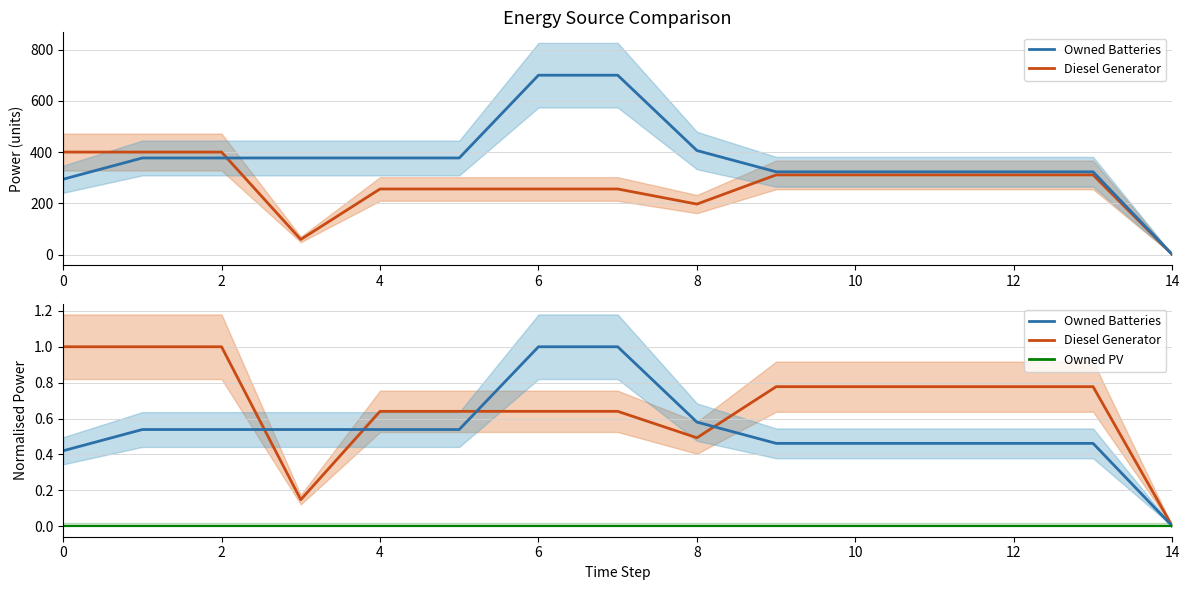

Rank the series at 14 from lowest to highest value.

Diesel Generator, Owned Batteries